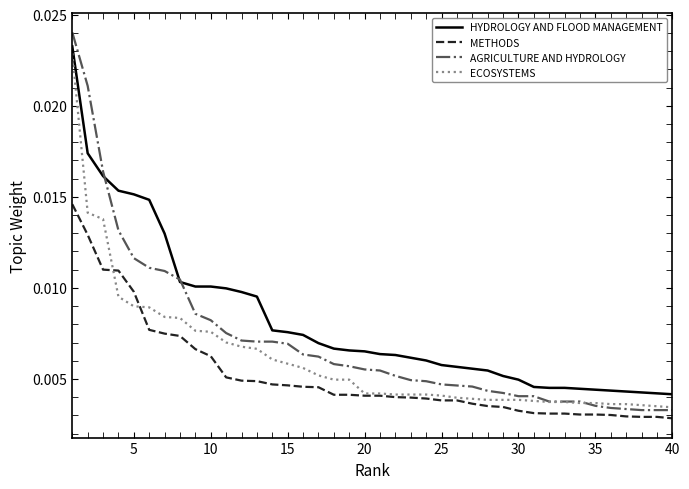

Which series has the widest spread of values?

AGRICULTURE AND HYDROLOGY